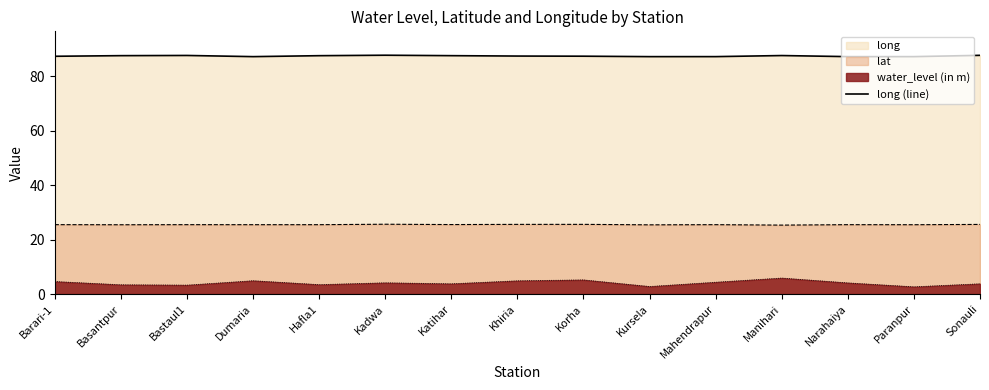

Reading left to right, what are all the values shown in this chart?

87.4	87.6	87.7	87.2	87.6	87.8	87.6	87.5	87.4	87.2	87.2	87.6	87.2	87.2	87.7